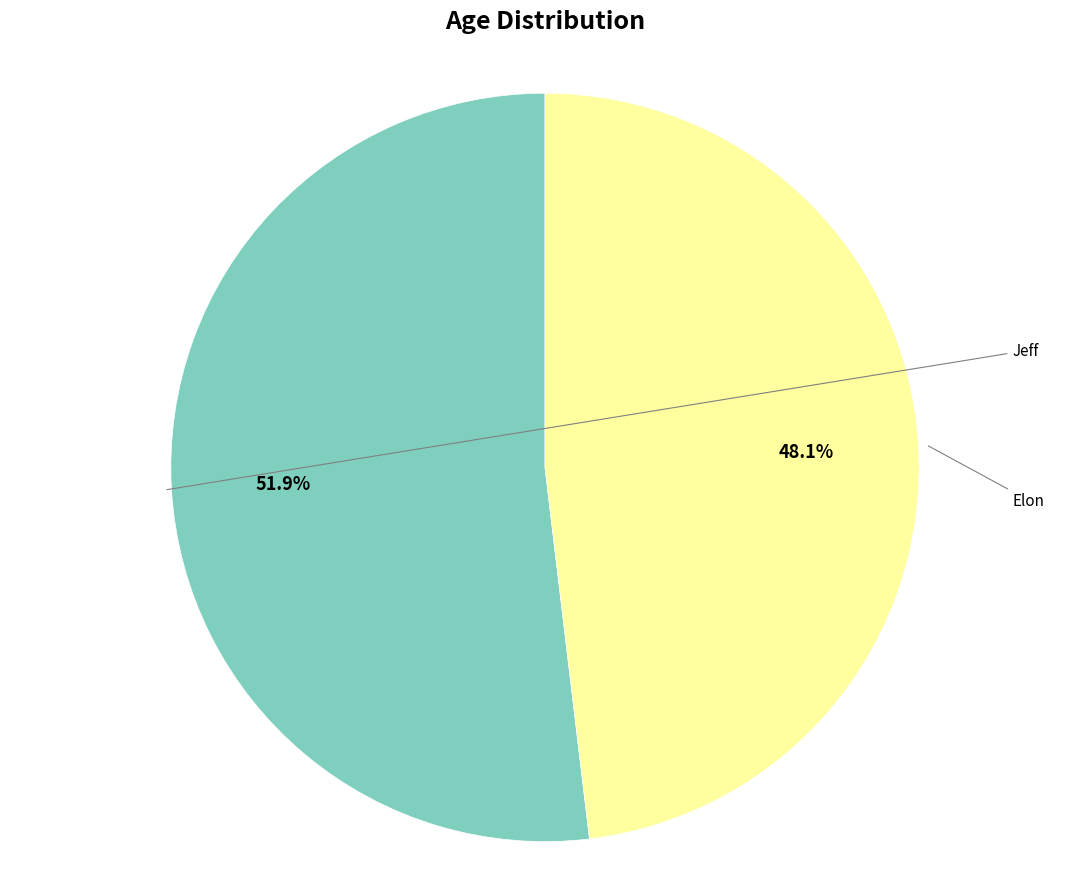

True or false: Elon accounts for 48% of the total.

True